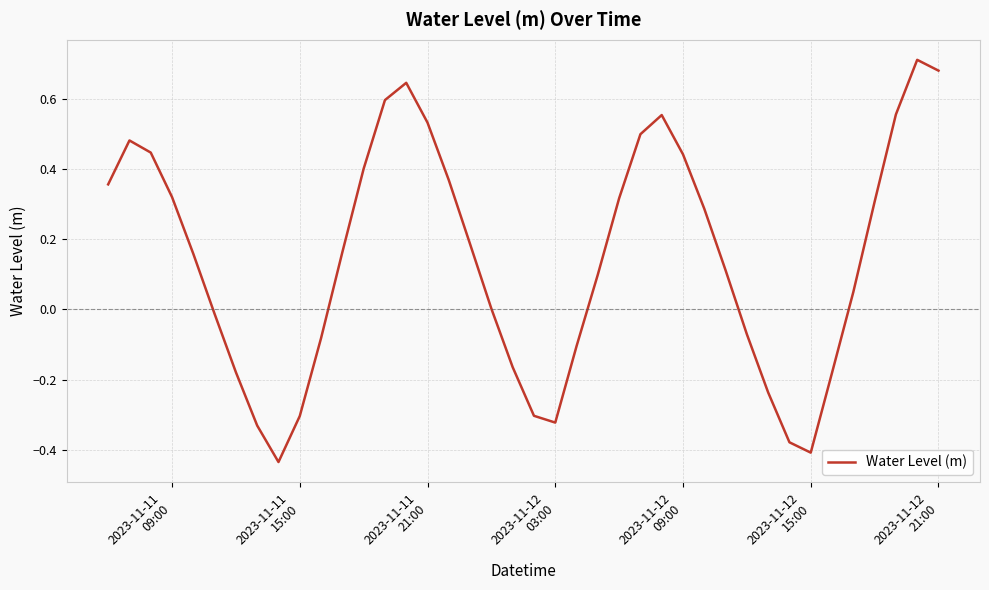

How many lines are shown in the chart?

1